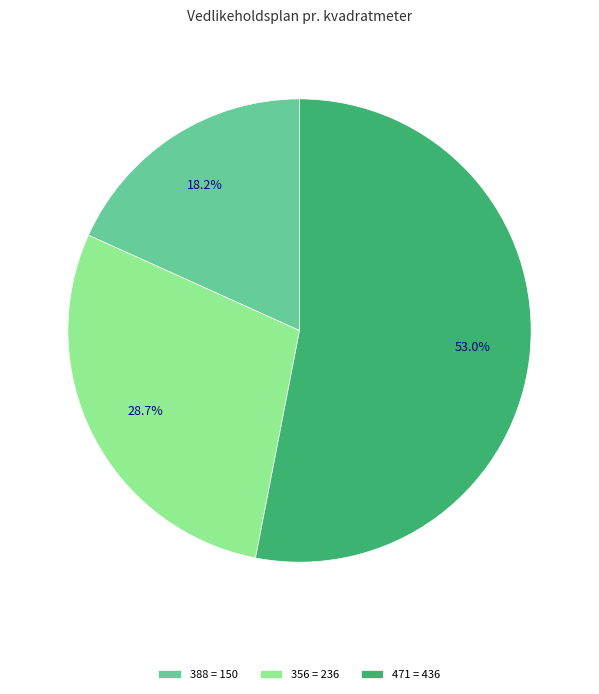

The 356 slice represents 42% of the pie. True or false?

False